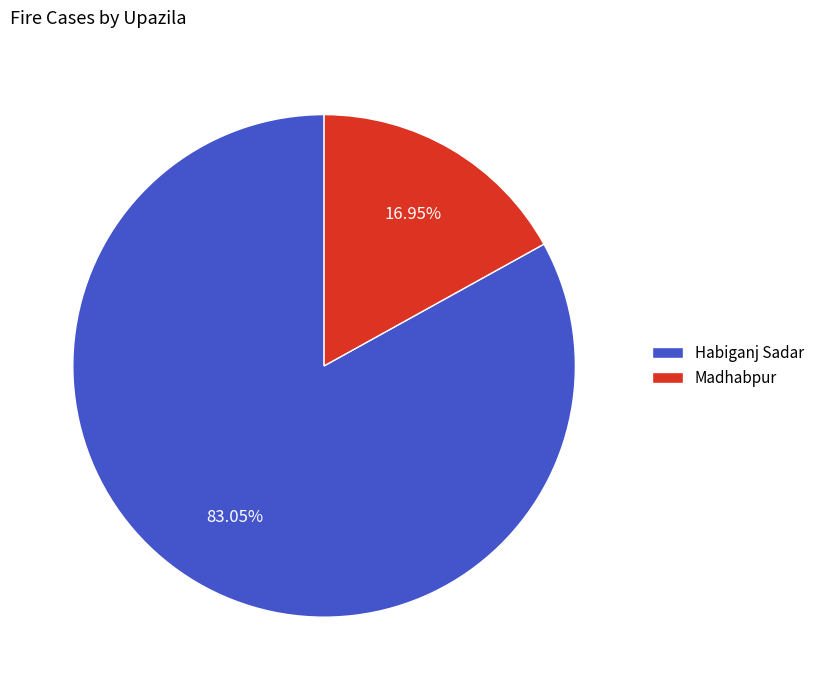

To the nearest percent, what is the combined percentage of Madhabpur and Habiganj Sadar?

100%